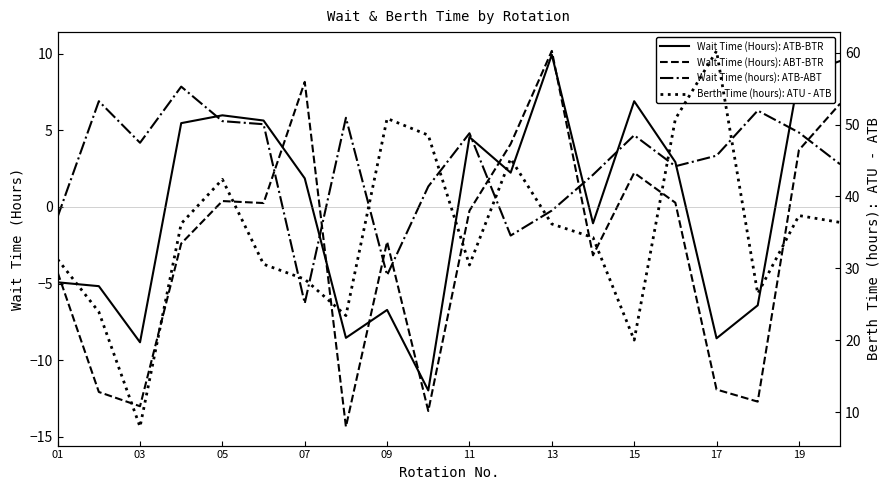

Is it true that Wait Time (hours): ATB-ABT equals -0.2 at 13?

True